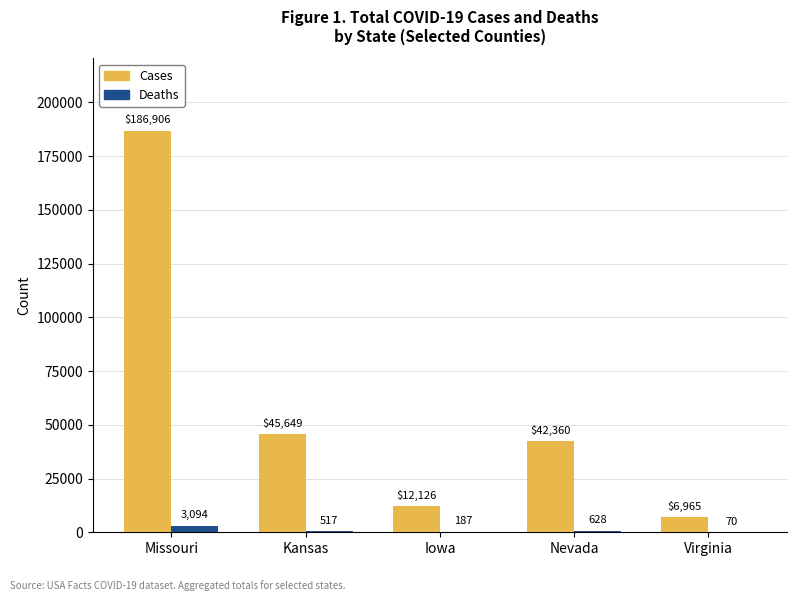

Count the number of categories in the chart.

5